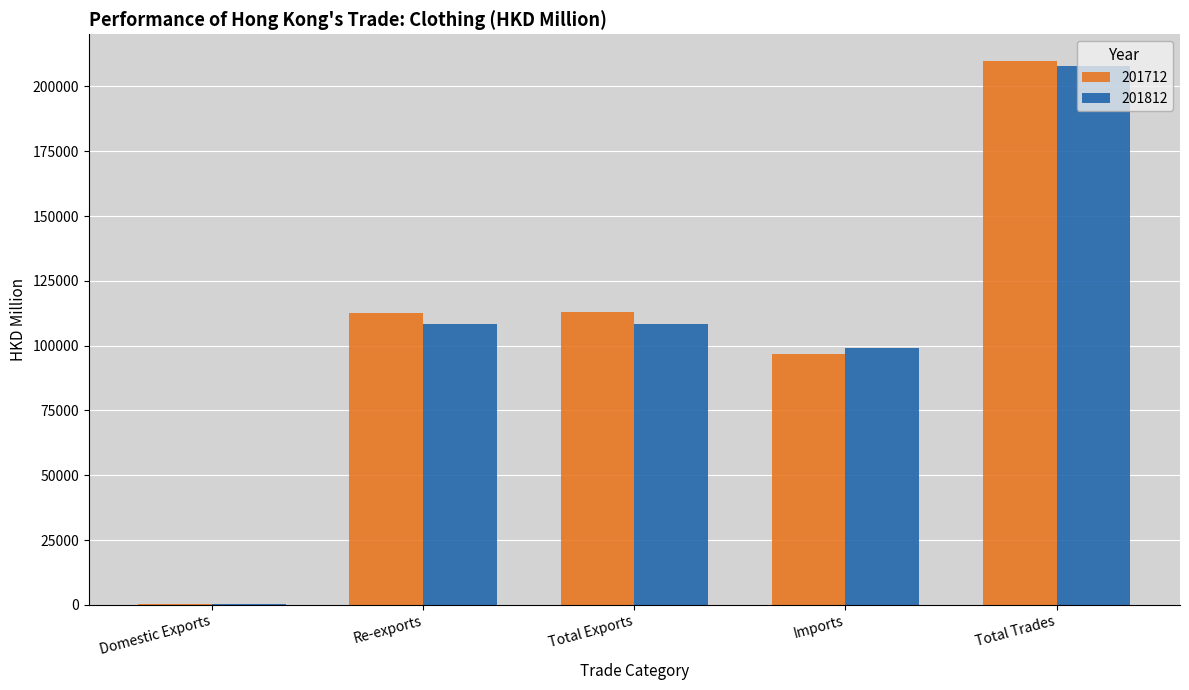

What is the sum of the 201712 values at Re-exports and Imports?

209338.9